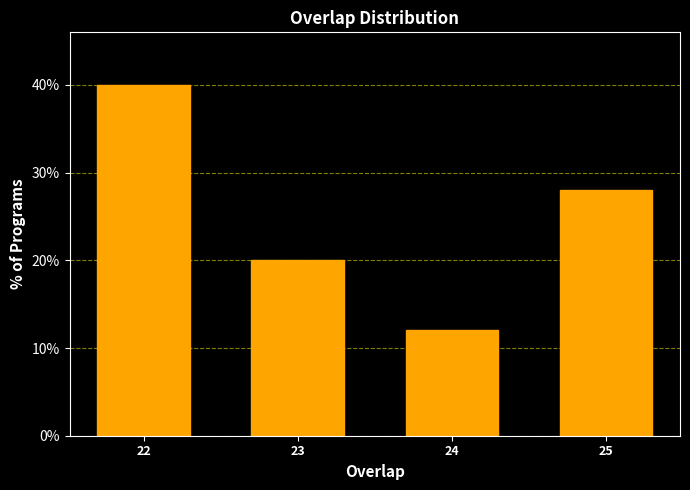

Reading right to left, what are all the values shown in this chart?

25=28.0	24=12.0	23=20.0	22=40.0